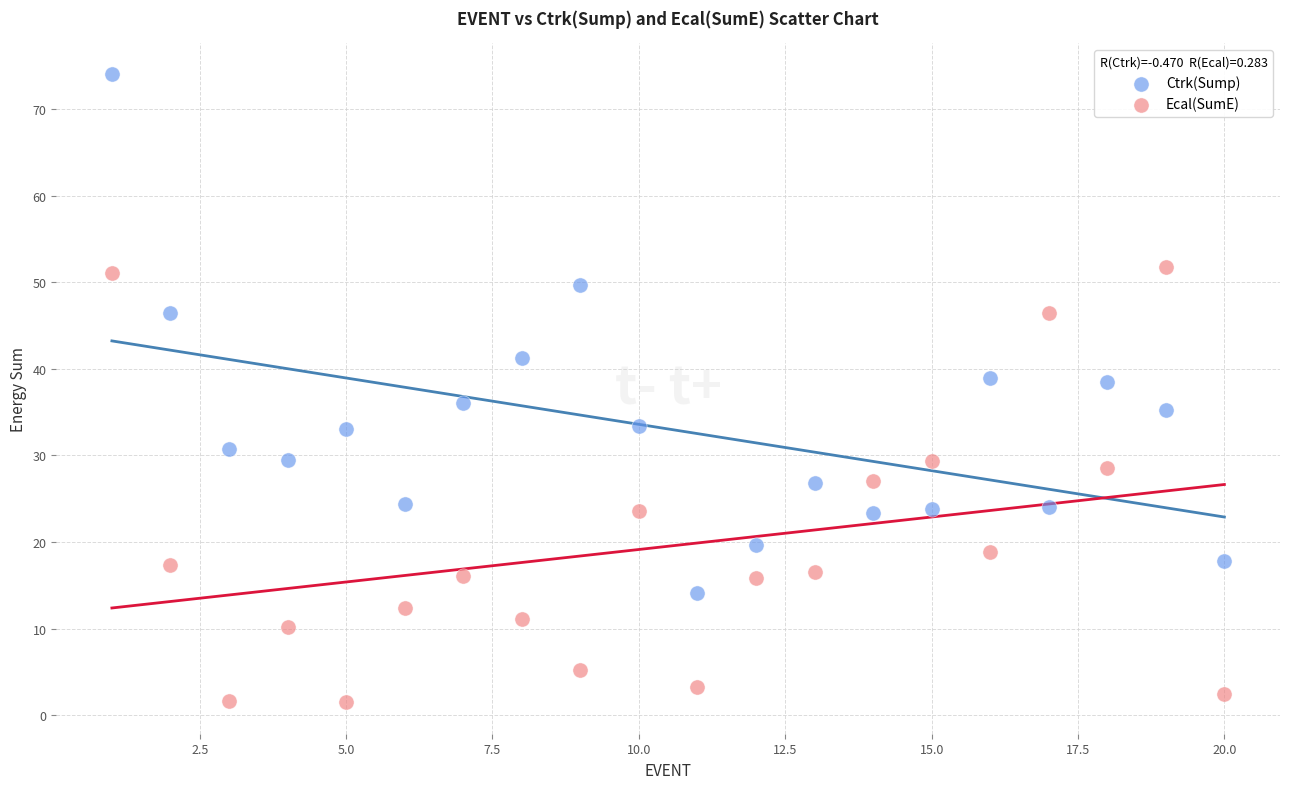

Which series reaches the minimum Y coordinate?

Ecal(SumE)